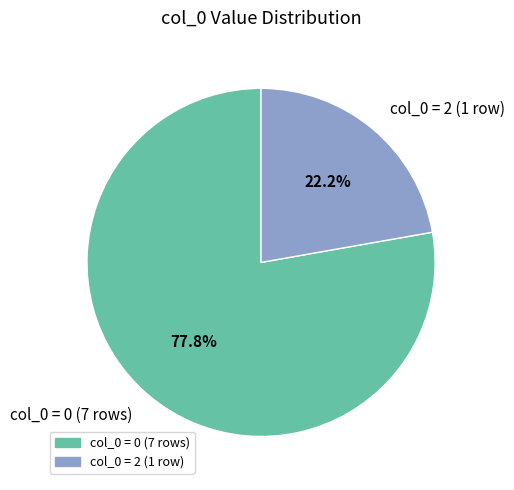

Is the sum of col_0 = 0 (7 rows) and col_0 = 2 (1 row) greater than half?

Yes